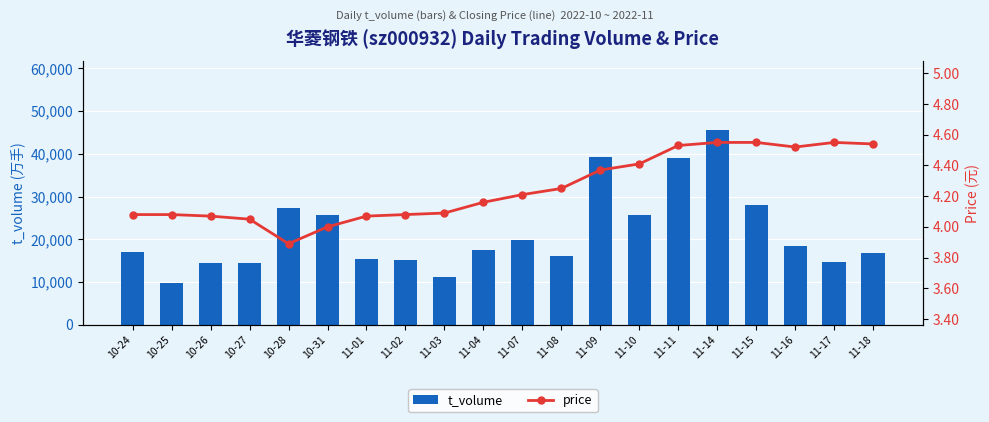

What is the label of the 2nd bar from the right?

11-17